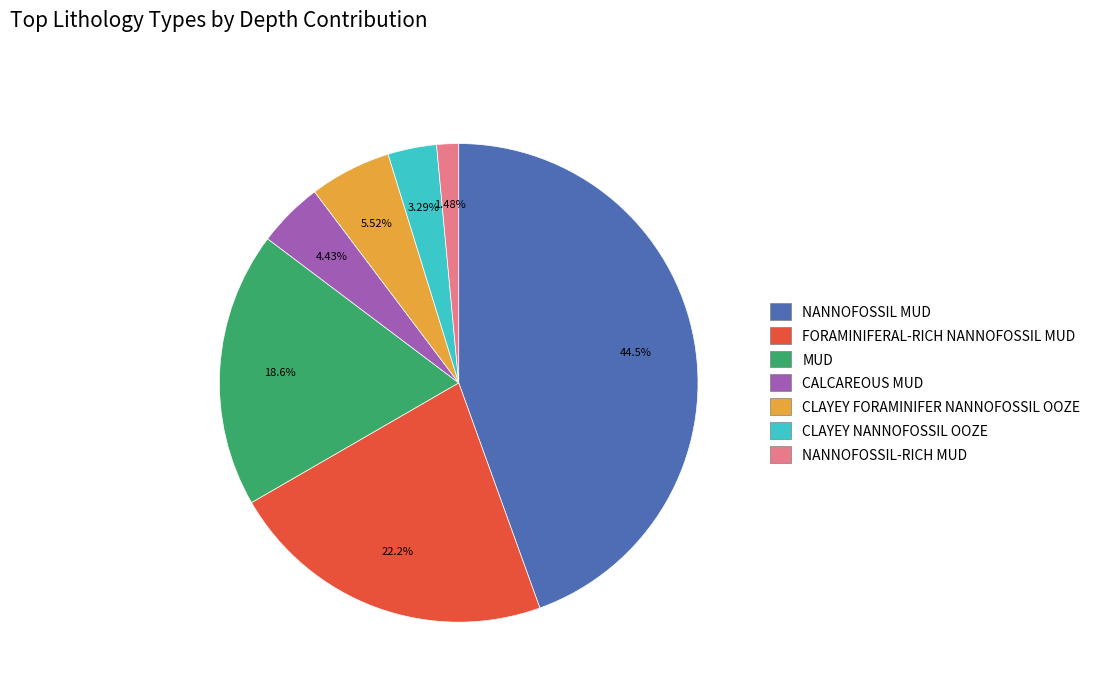

To the nearest percent, what portion does CALCAREOUS MUD represent?

4%